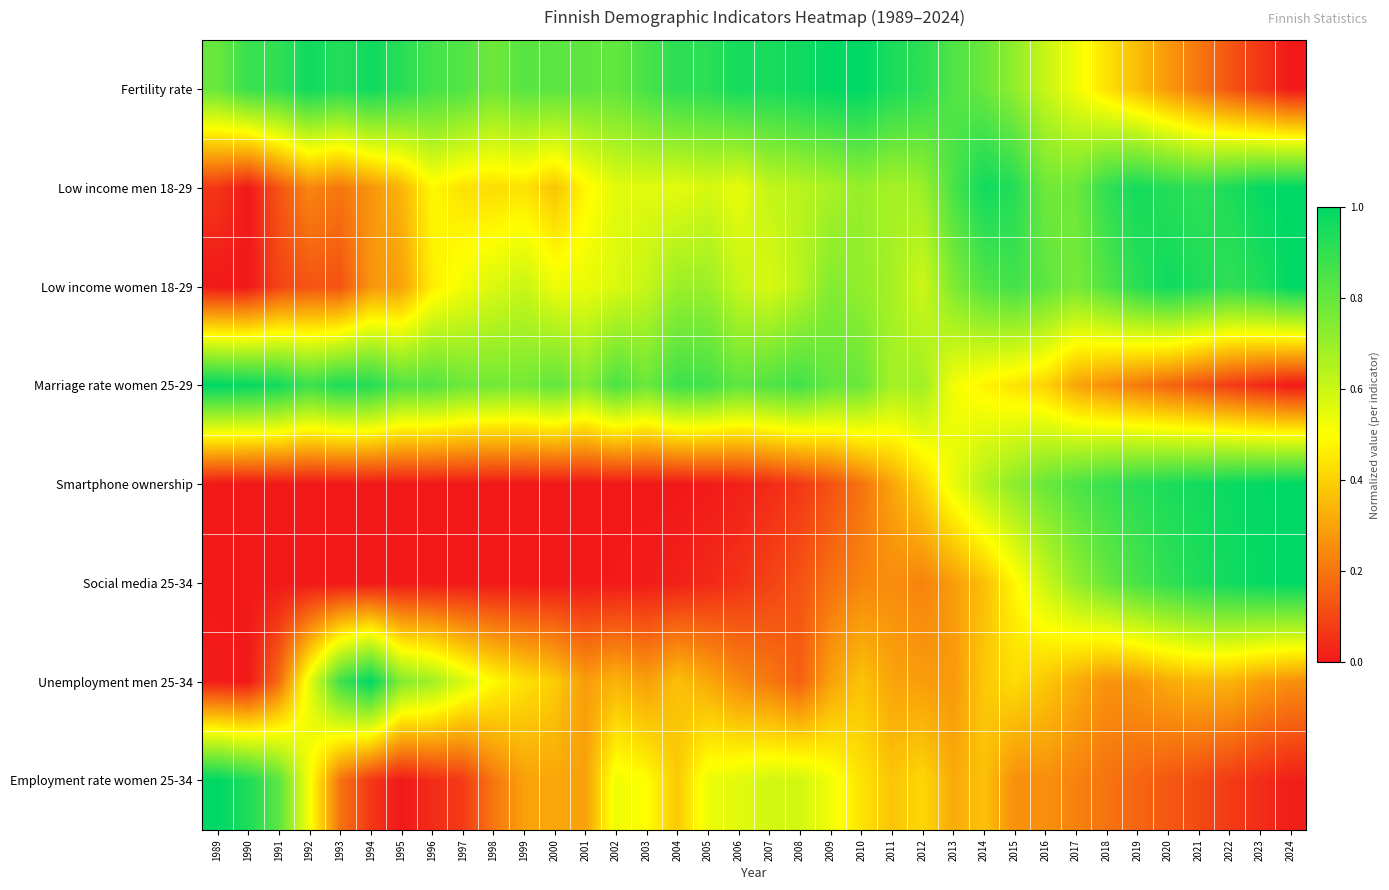

Rank the series at 2011 from highest to lowest value.

Fertility rate, Marriage rate women 25-29, Low income women 18-29, Low income men 18-29, Employment rate women 25-34, Unemployment men 25-34, Smartphone ownership, Social media 25-34